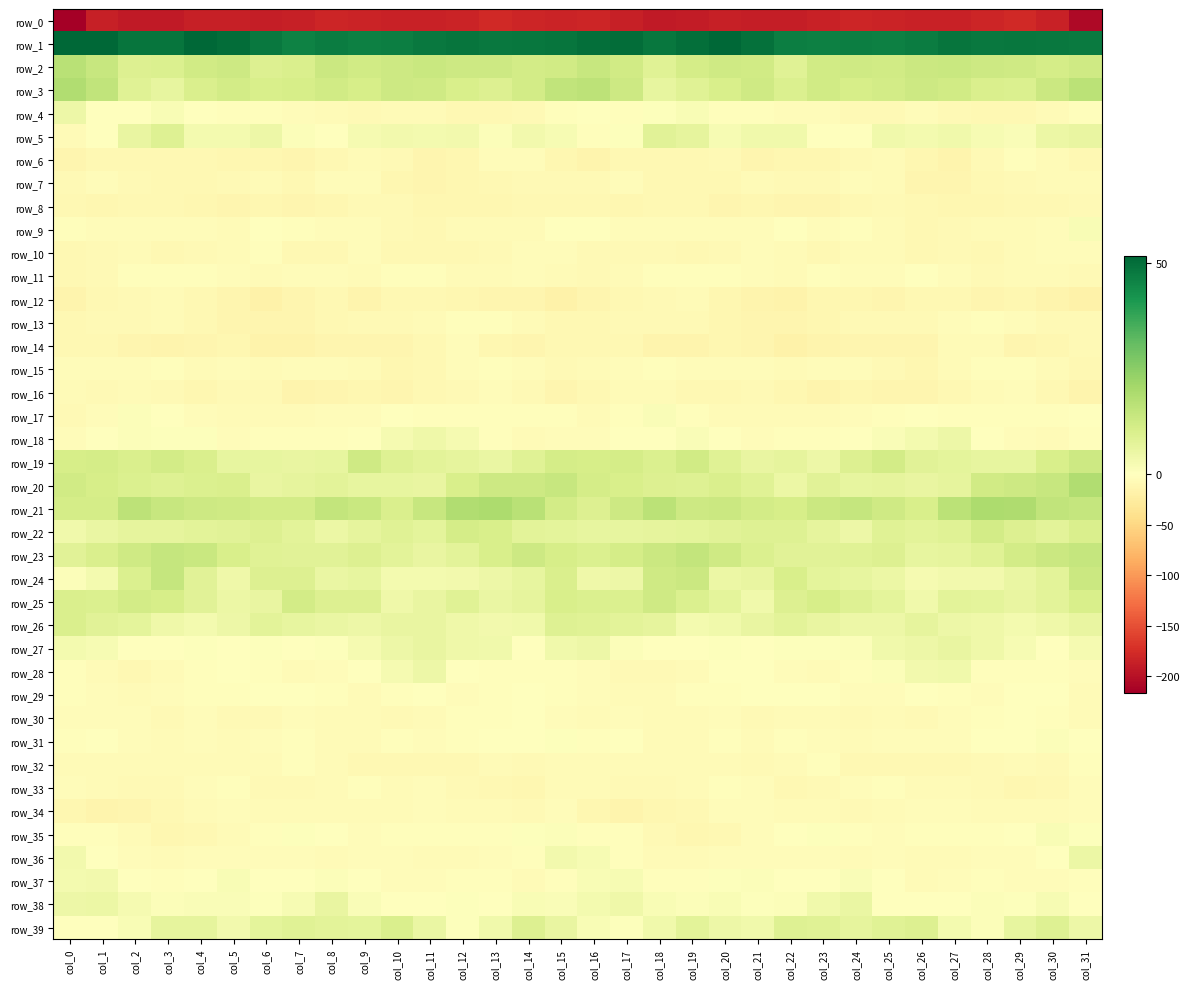

True or false: row_2 has a value of 9.6 at col_3.

True